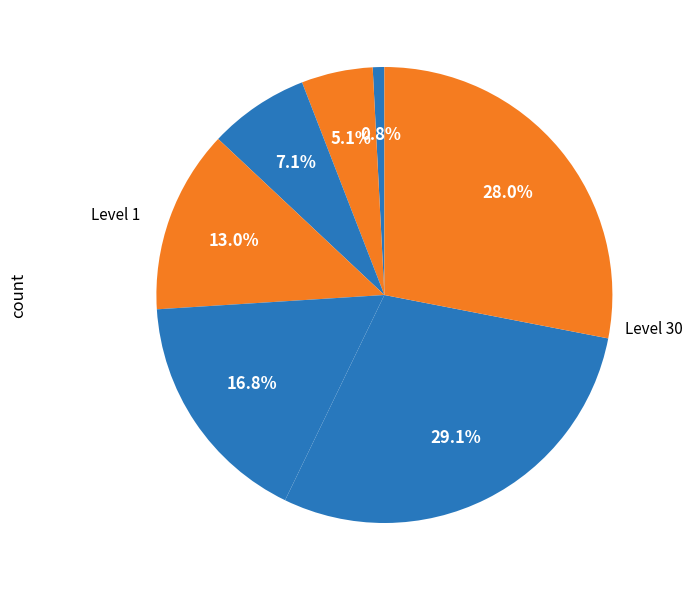

How many slices are in this pie chart?

7